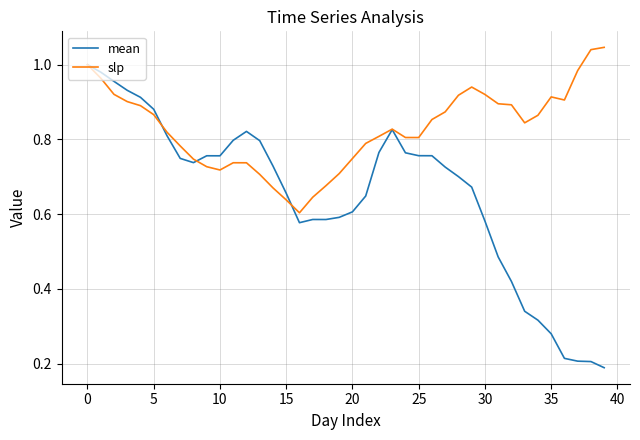

Which series has the largest total across all categories?

slp